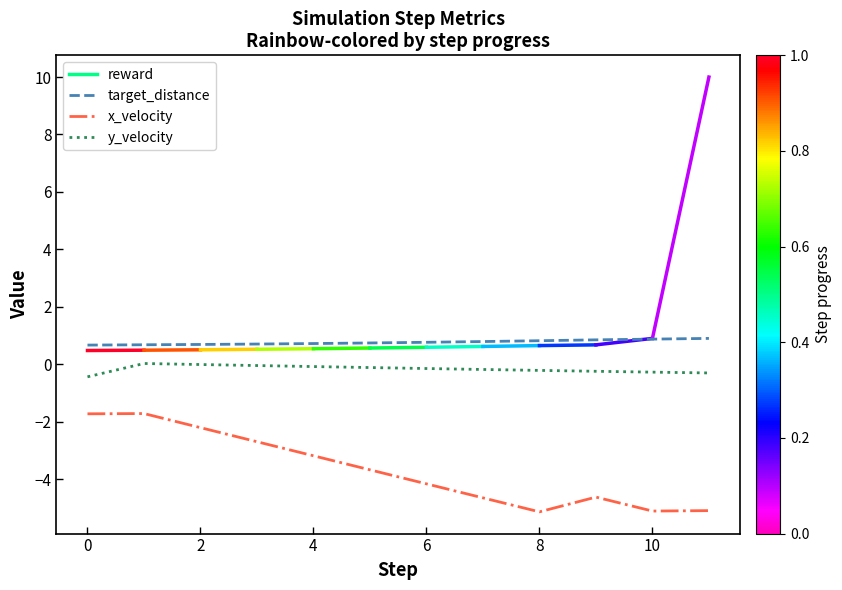

List the series in order of their peak value, highest first.

target_distance, y_velocity, x_velocity